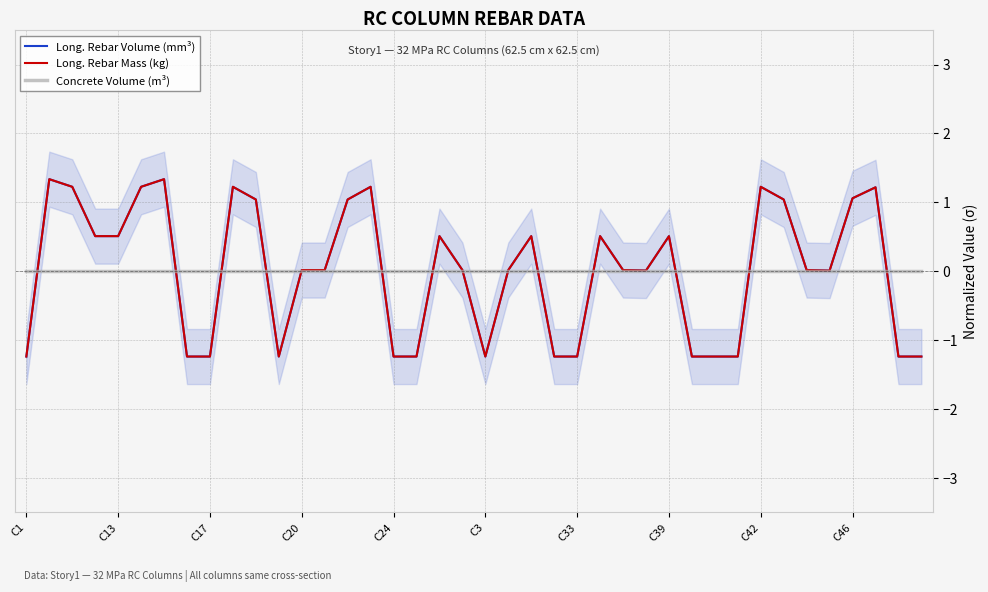

Which series ends up on top after the final intersection of Long. Rebar Volume (mm³) and Long. Rebar Mass (kg)?

Long. Rebar Mass (kg)